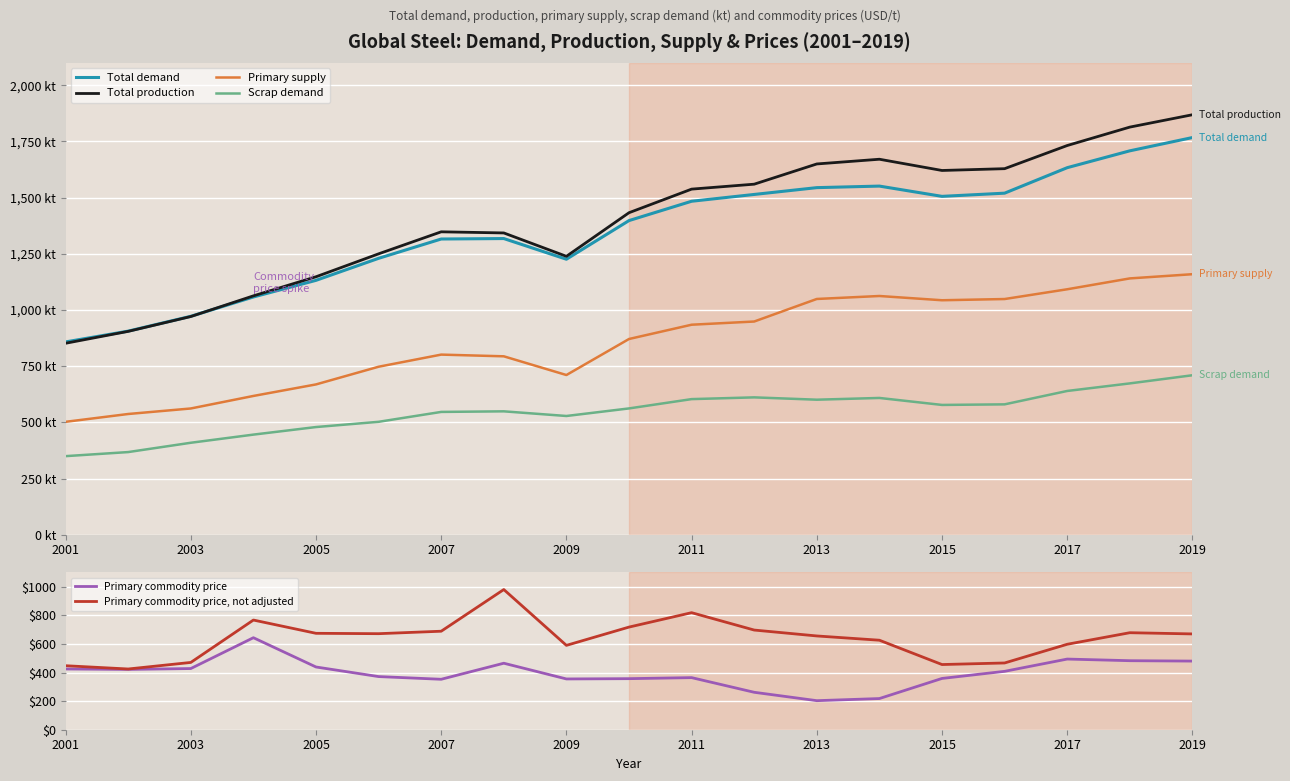

The Primary commodity price, not adjusted series shows 1331.0 at 2007. True or false?

False